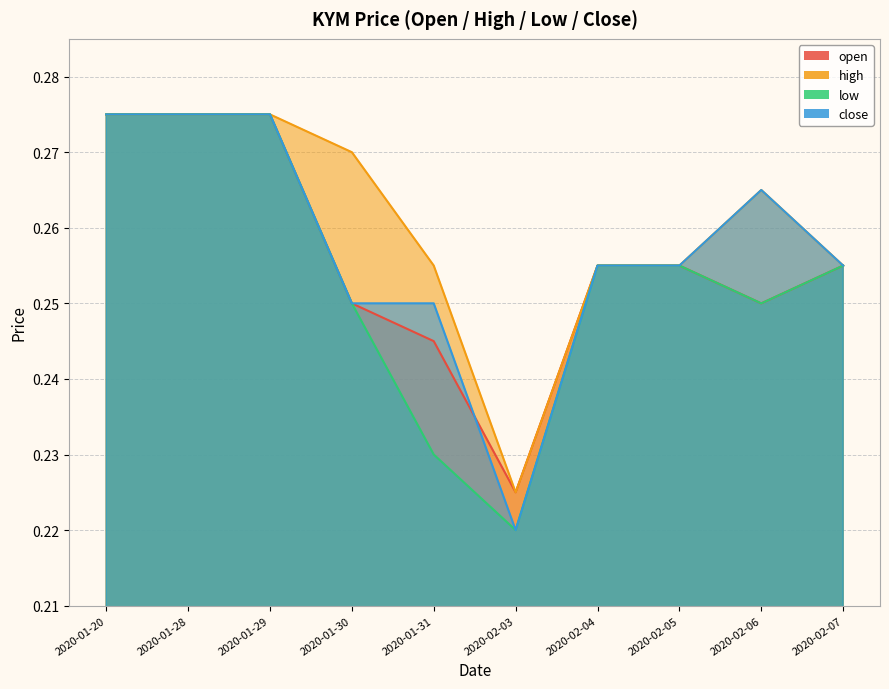

The open series shows 0.2 at 2020-02-06. True or false?

False